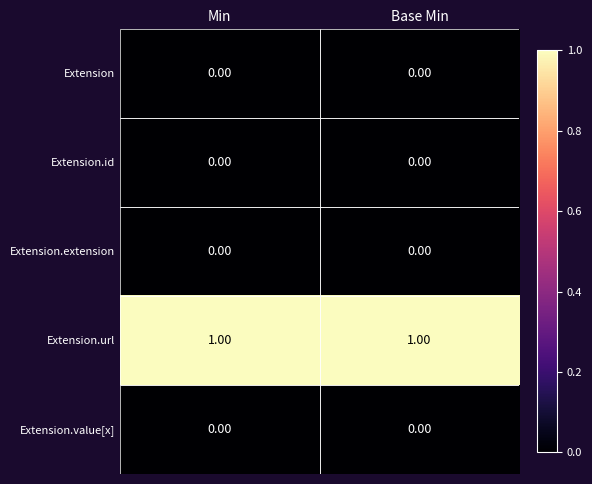

Which series has the largest total across all categories?

Extension.url